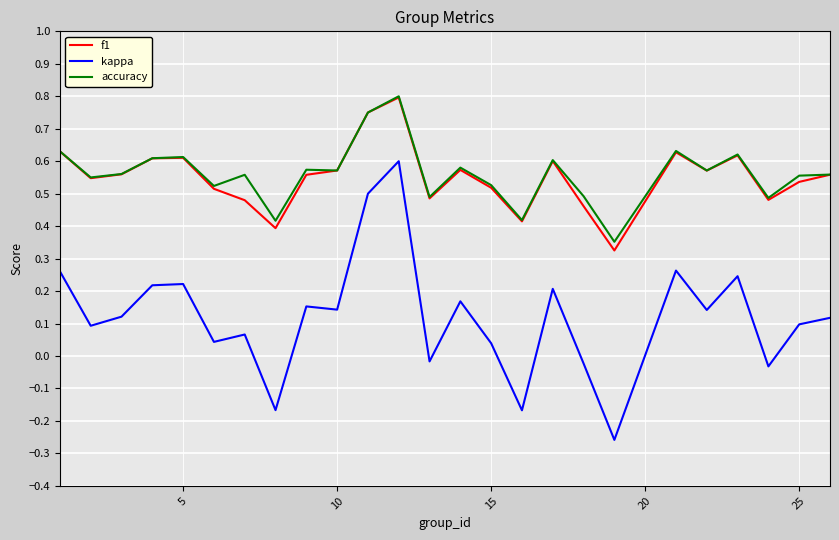

True or false: f1 and kappa intersect in this chart.

False